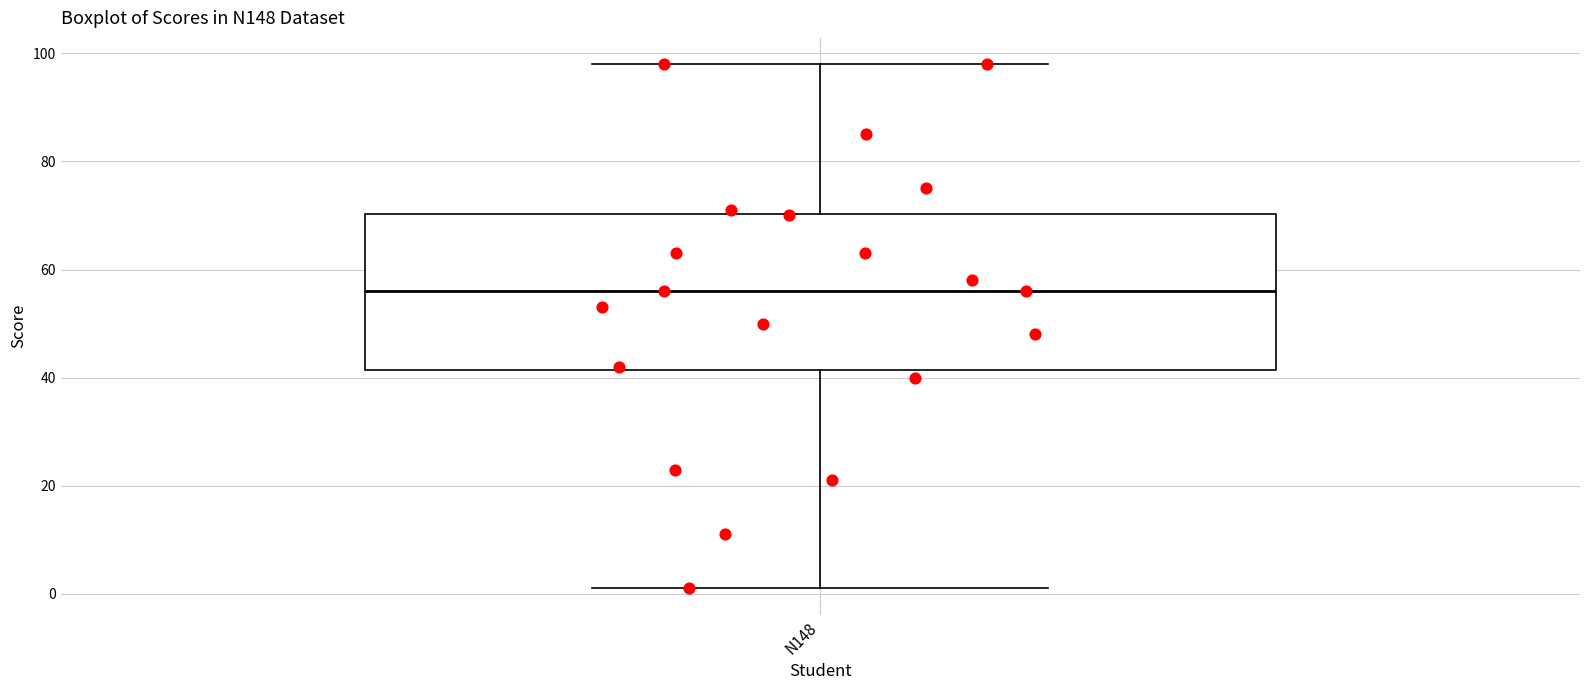

Read this box plot against the y-axis: the position of the median line, the range covered by the box, and the ends of both whiskers. The values are not printed on the chart, so give them approximately, as read against the axis.

median 56, box 42 to 70, whiskers 2 to 98